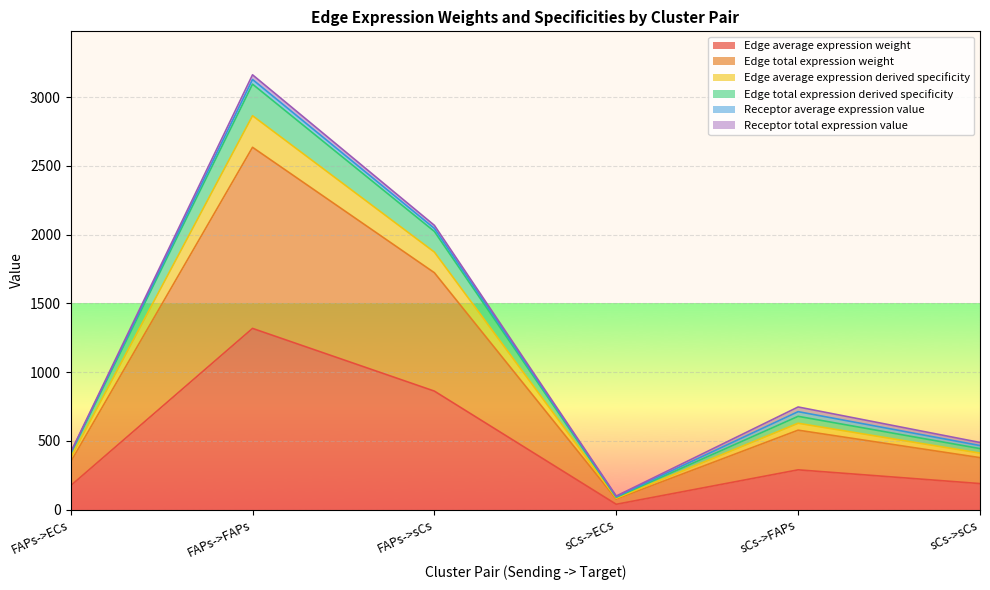

At which category does the chart reach its minimum across all series?

sCs->ECs